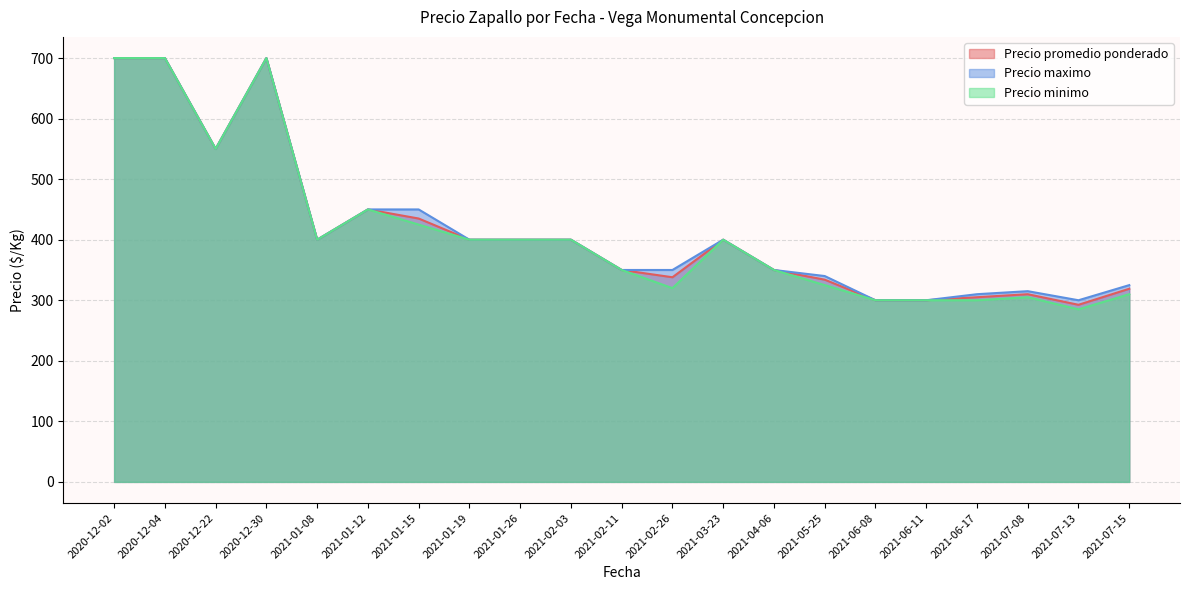

True or false: Precio minimo has a value of 716 at 2020-12-22.

False